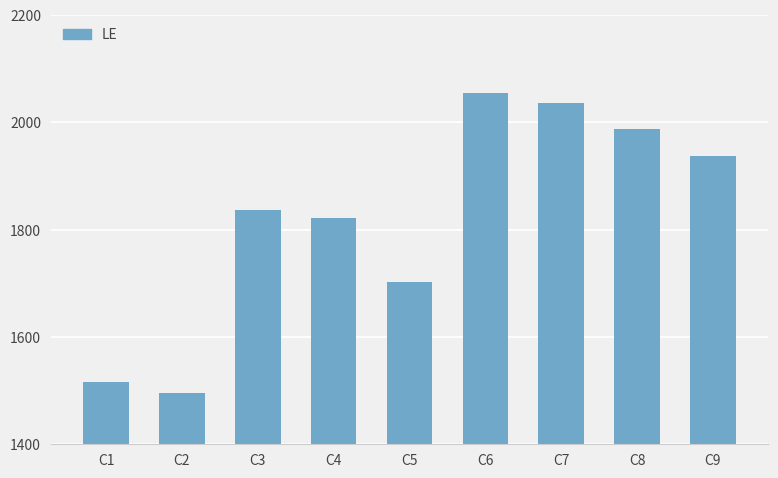

How many bars are there in total?

9